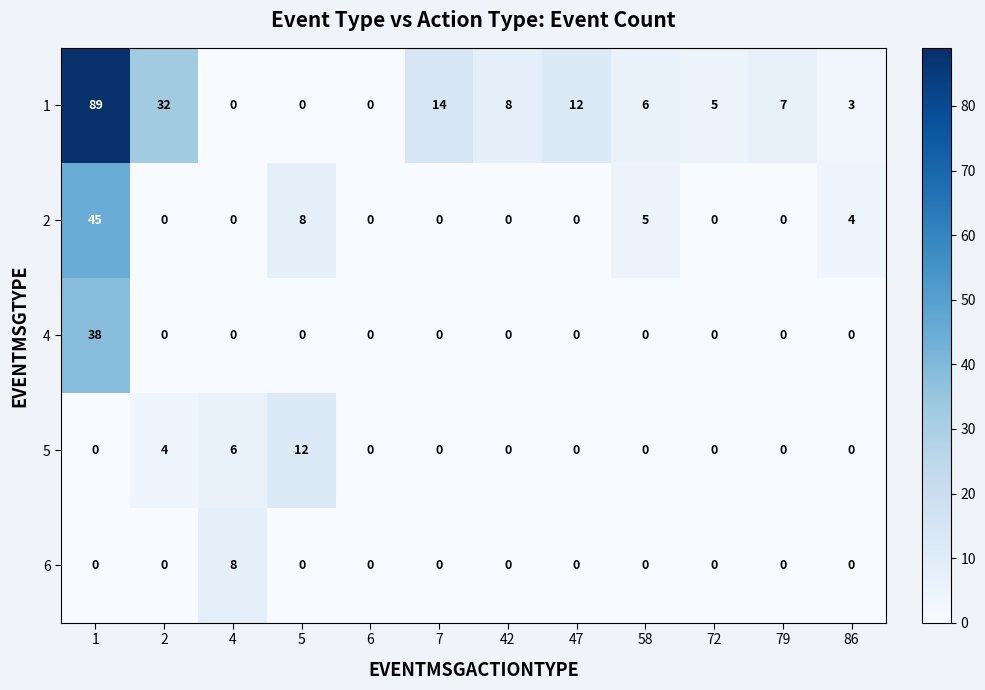

What is the highest value of the 1 series?

89